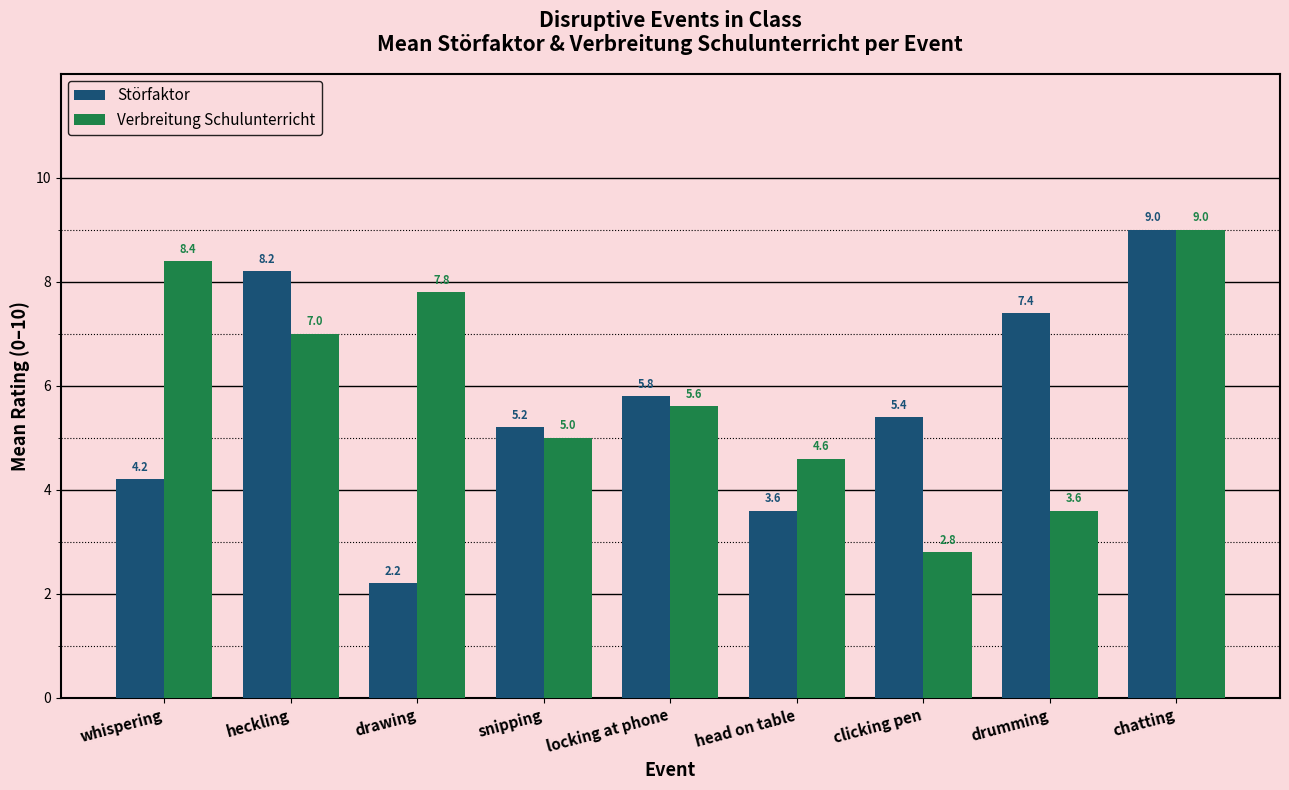

What is the greatest value displayed?

9.0